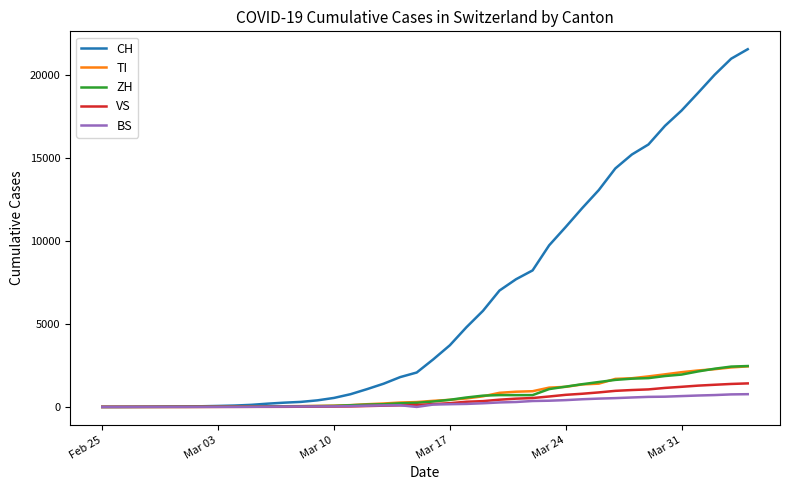

Which series has the widest spread of values?

CH